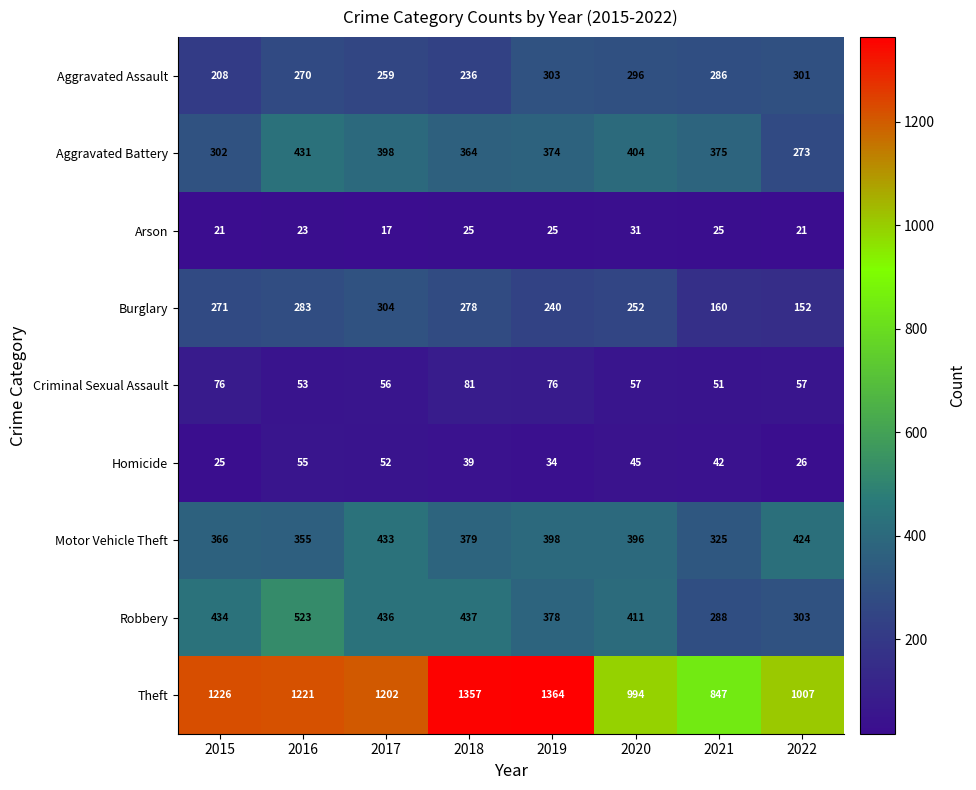

Which category has the lowest value in the Arson series?

2017